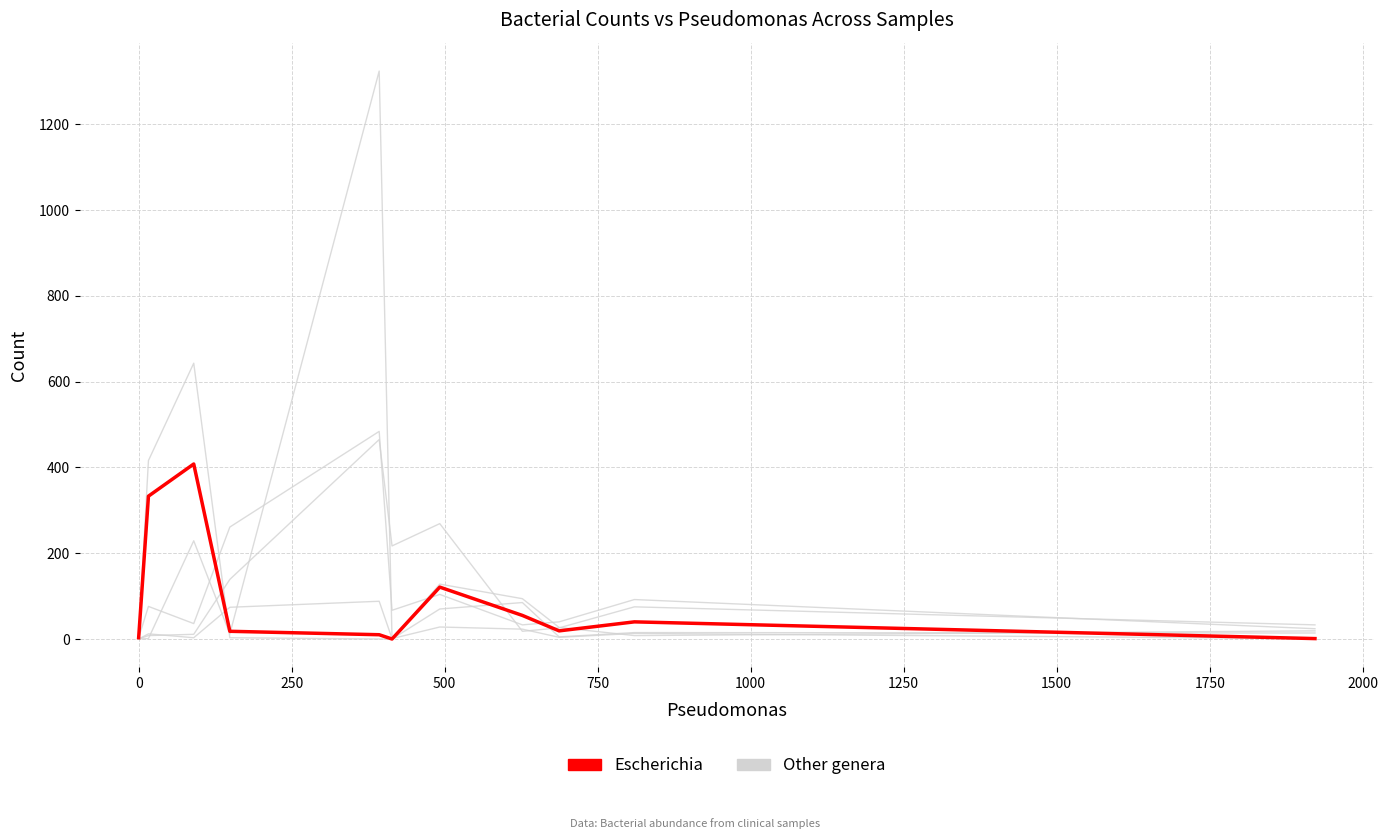

Does the chart have visible grid lines?

Yes